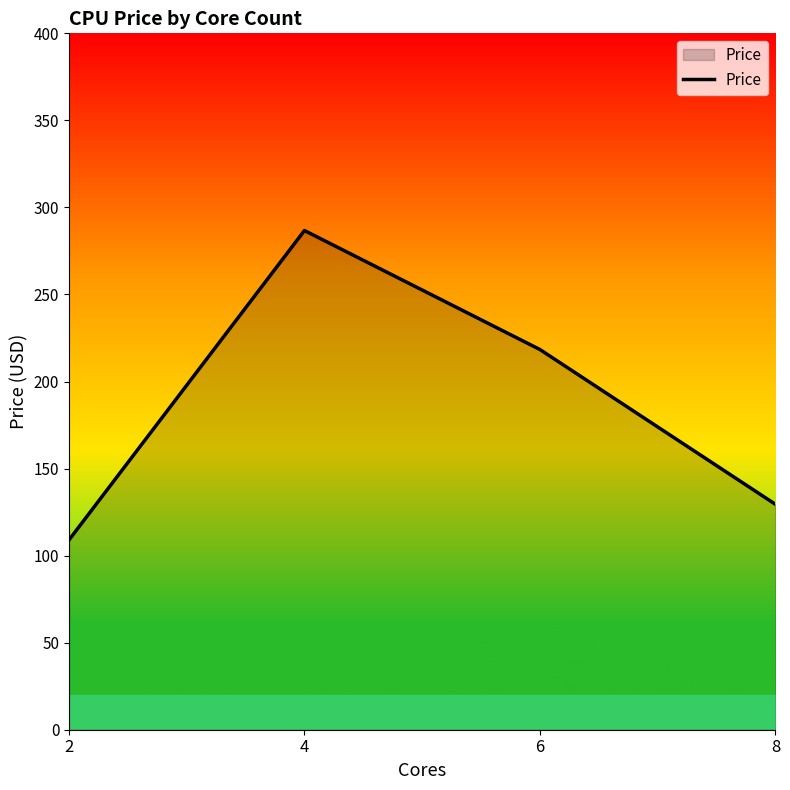

The chart shows a value of 93.5 at 6. True or false?

False